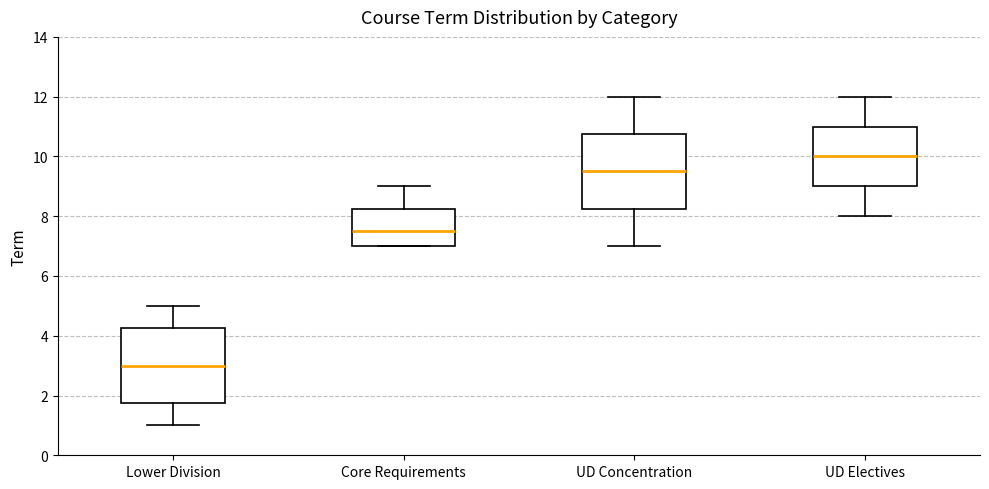

Where does the upper whisker of the box for Core Requirements end on the y-axis? The values are not printed on the chart, so give them approximately, as read against the axis.

9.0